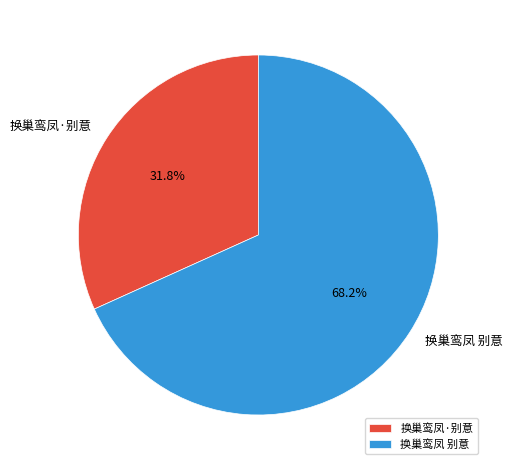

Between 换巢鸾凤 别意 and 换巢鸾凤·别意, which is larger?

换巢鸾凤 别意